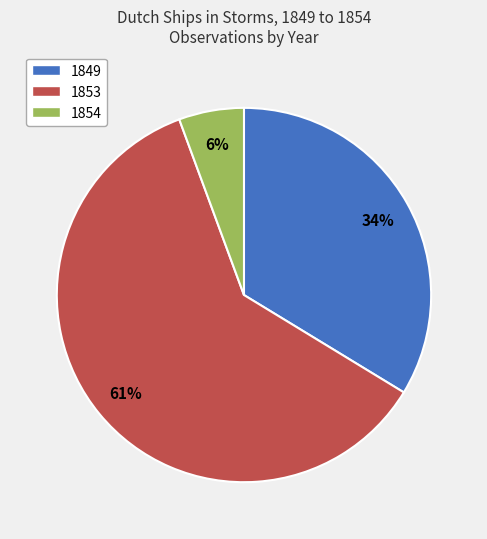

What is the largest slice in the pie chart?

1853